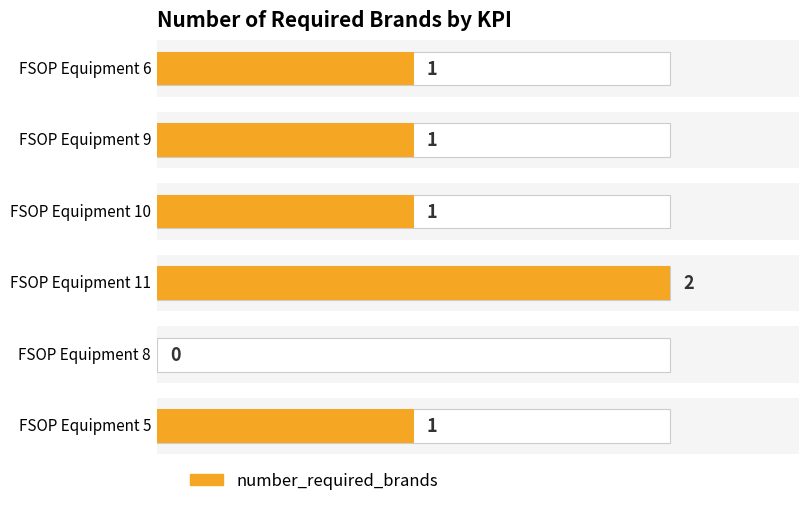

Is it true that the value at FSOP Equipment 9 is 1?

True